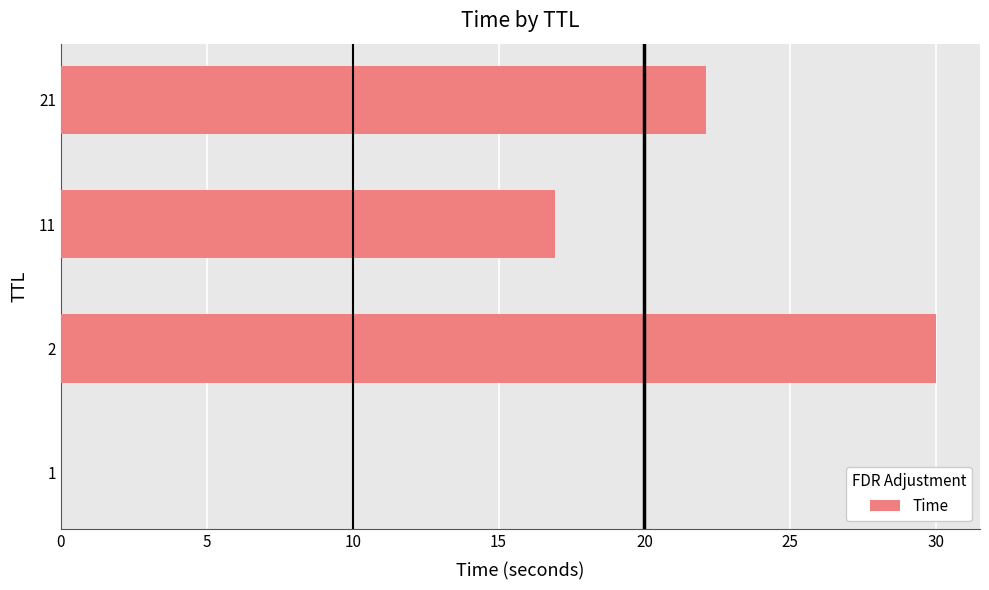

True or false: the data shows 19.0 at 2.

False